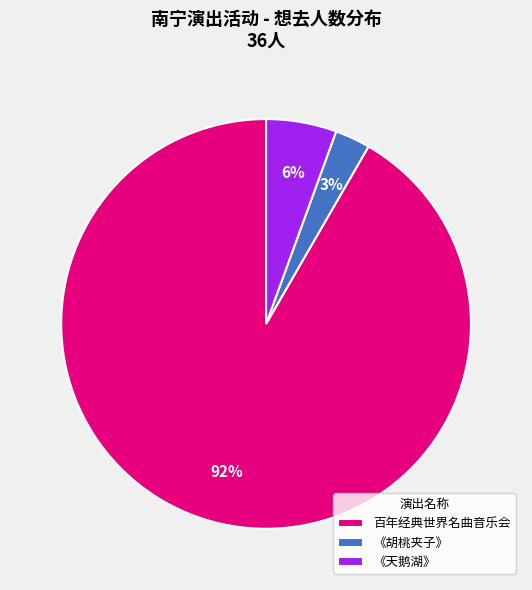

Is 《胡桃夹子》 the majority of the pie?

No